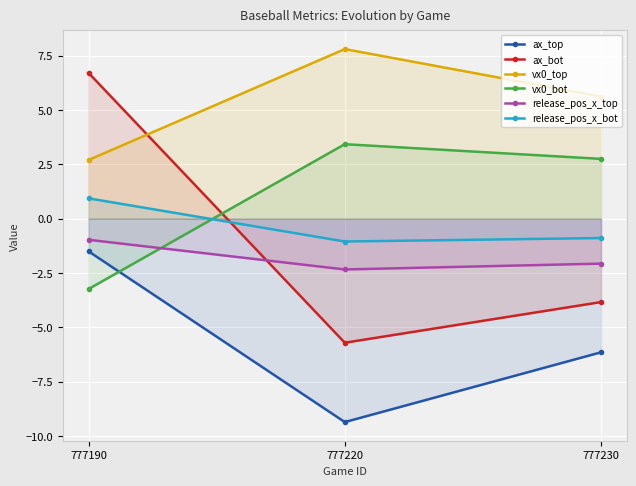

What is the difference between the maximum and second lowest values in the ax_bot series?

10.5